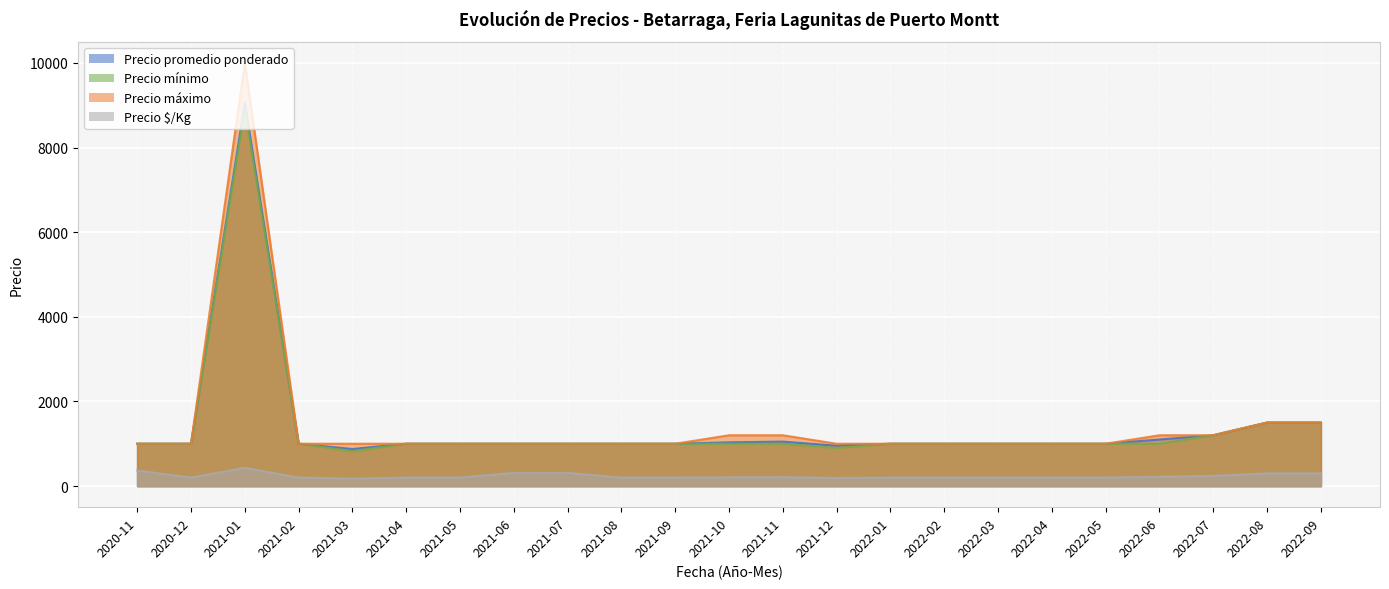

True or false: Precio mínimo has a value of 1000 at 2021-06.

True